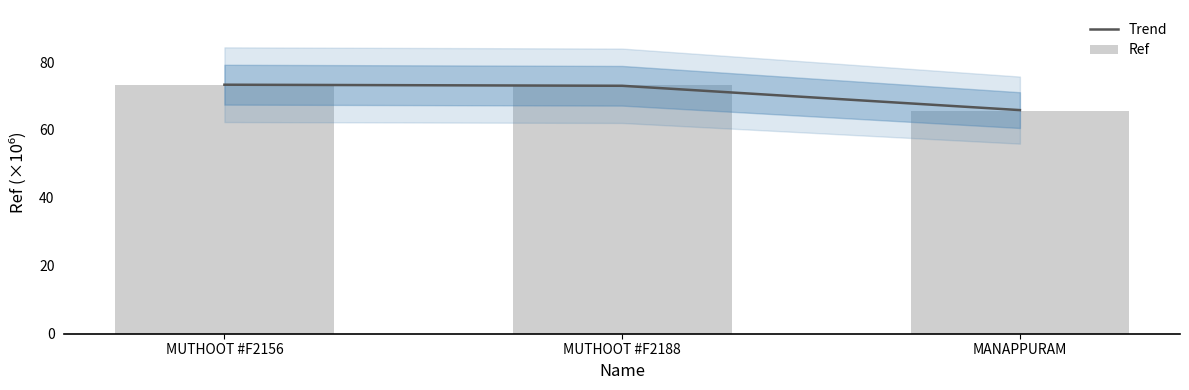

What is the minimum value shown in the chart?

65.5